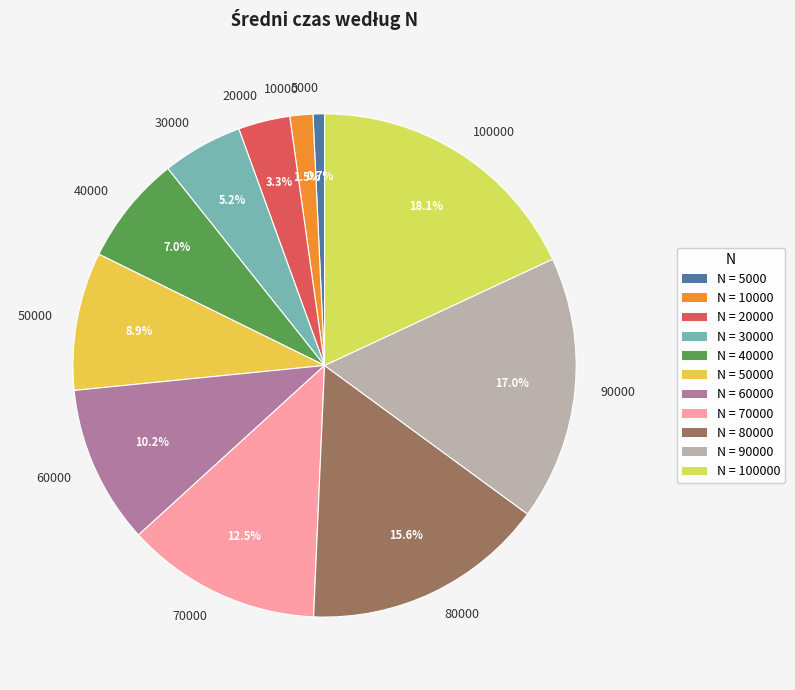

Which slice is the smallest?

5000